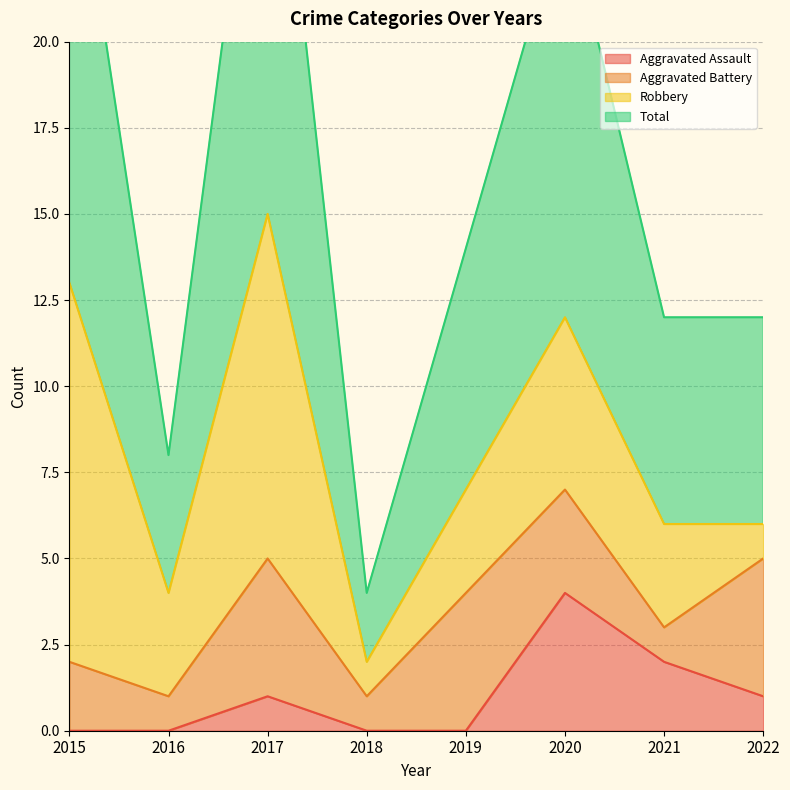

True or false: Aggravated Assault has a value of 2 at 2022.

False